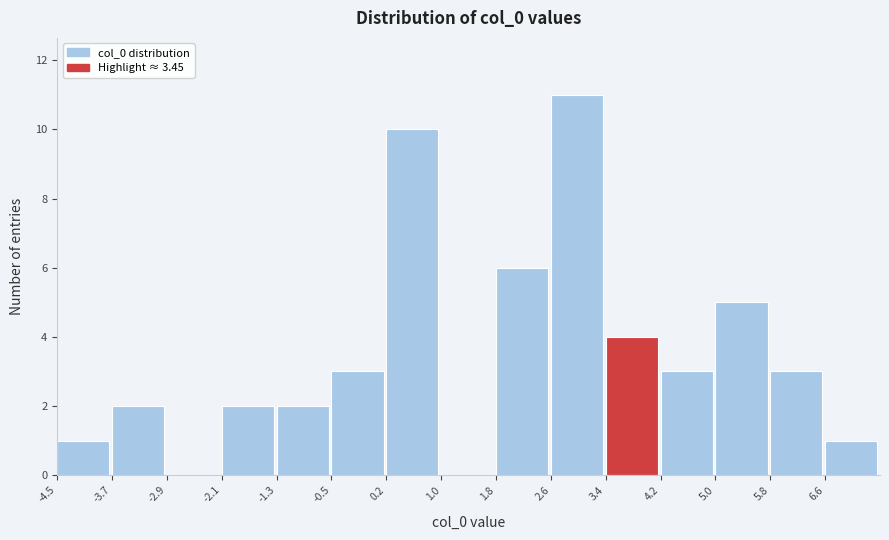

Reading left to right, transcribe this chart: for each bar, give the range it covers on the x-axis and its height. Neither the bar edges nor the heights are printed on the chart, so give them approximately, as read against the axes.

-4.5 to -3.7: 1
-3.7 to -2.9: 2
-2.9 to -2.1: 0
-2.1 to -1.3: 2
-1.3 to -0.5: 2
-0.5 to 0.2: 3
0.2 to 1.0: 10
1.0 to 1.8: 0
1.8 to 2.6: 6
2.6 to 3.4: 11
3.4 to 4.2: 4
4.2 to 5.0: 3
5.0 to 5.8: 5
5.8 to 6.6: 3
6.6 to 7.4: 1